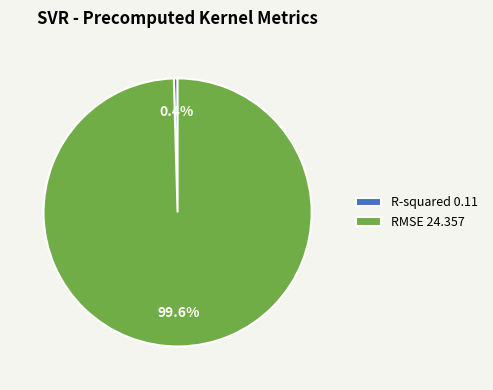

Is it true that R-squared is 0% of the pie?

True